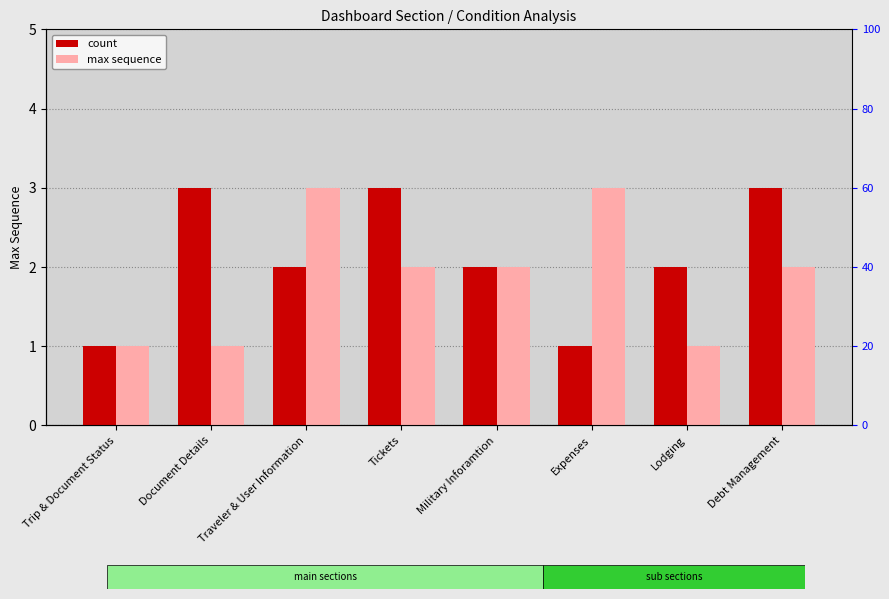

The value of max sequence at Lodging is 1. True or false?

False